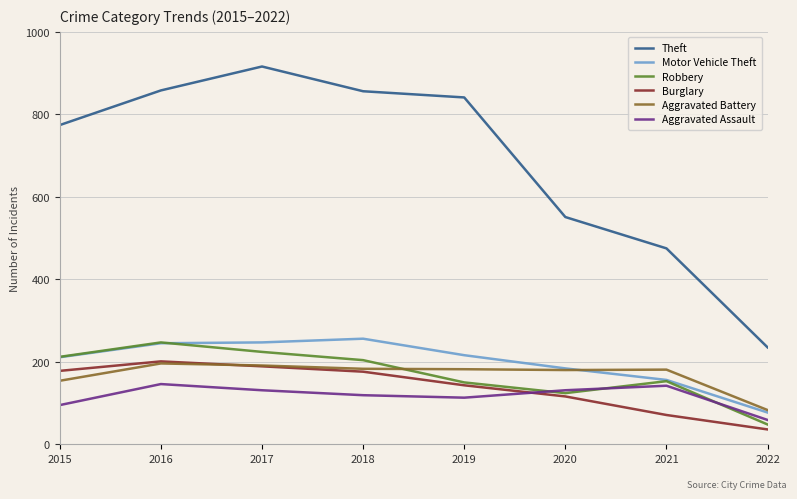

What is the approximate value of Theft at 2018?

856